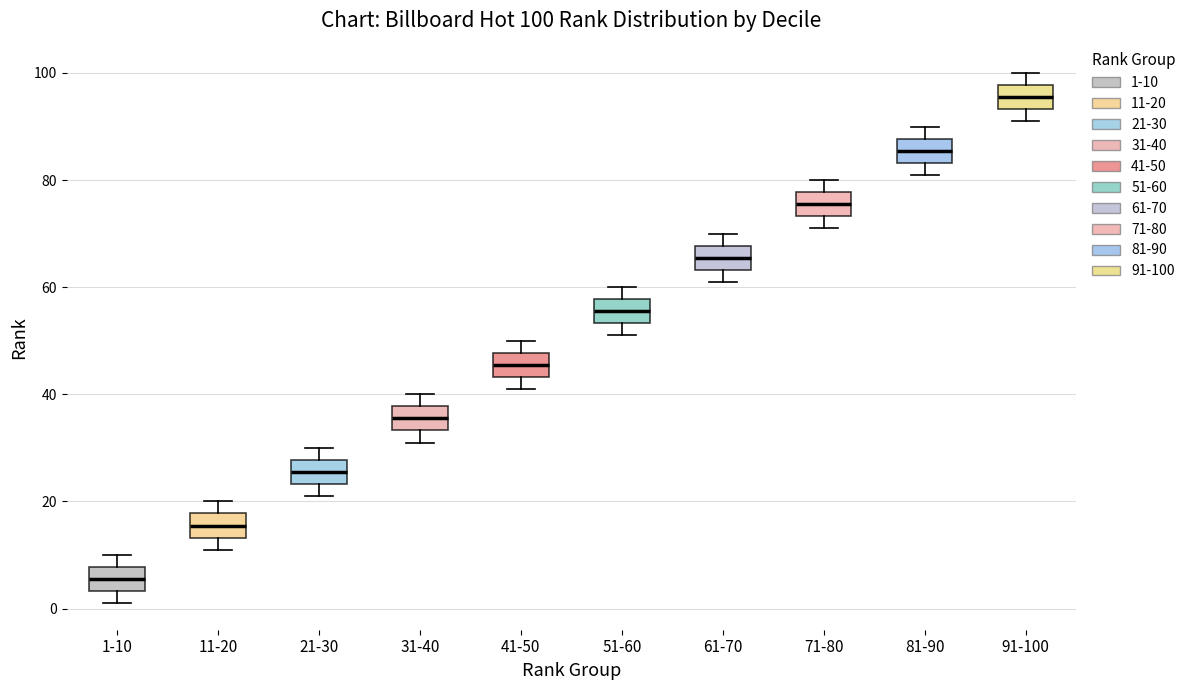

Which box's median line is the highest?

91-100